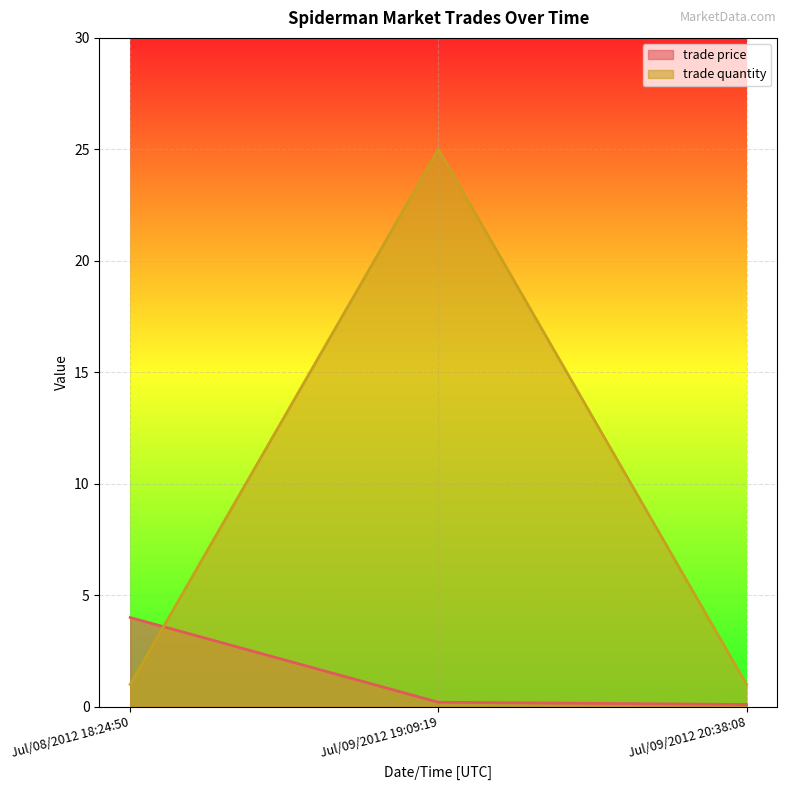

Reading left to right, extract all data points from this chart.

trade price: Jul/08/2012 18:24:50=4.0	Jul/09/2012 19:09:19=0.2	Jul/09/2012 20:38:08=0.1
trade quantity: Jul/08/2012 18:24:50=1.0	Jul/09/2012 19:09:19=25.0	Jul/09/2012 20:38:08=1.0